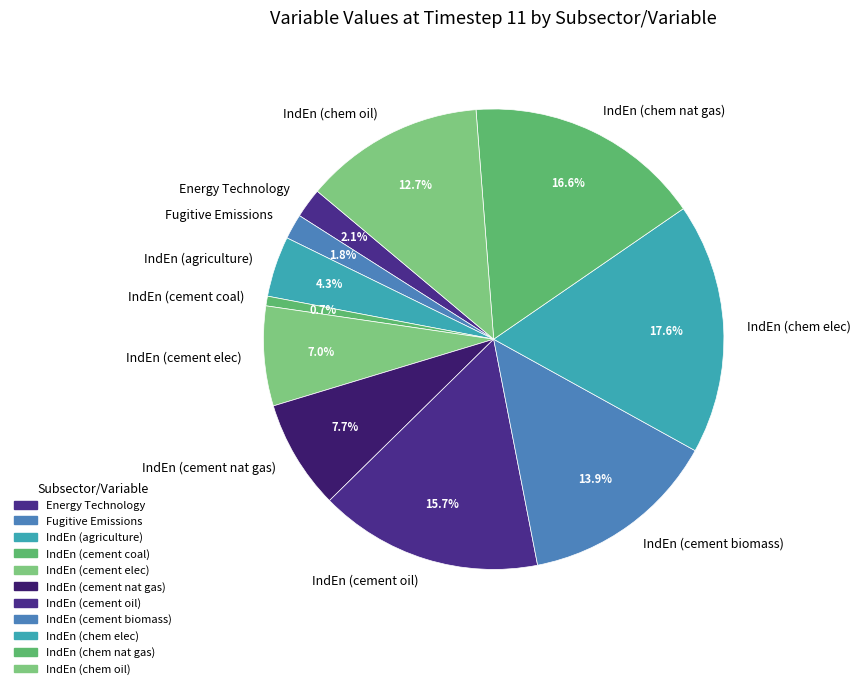

What is the largest slice in the pie chart?

IndEn (chem elec)